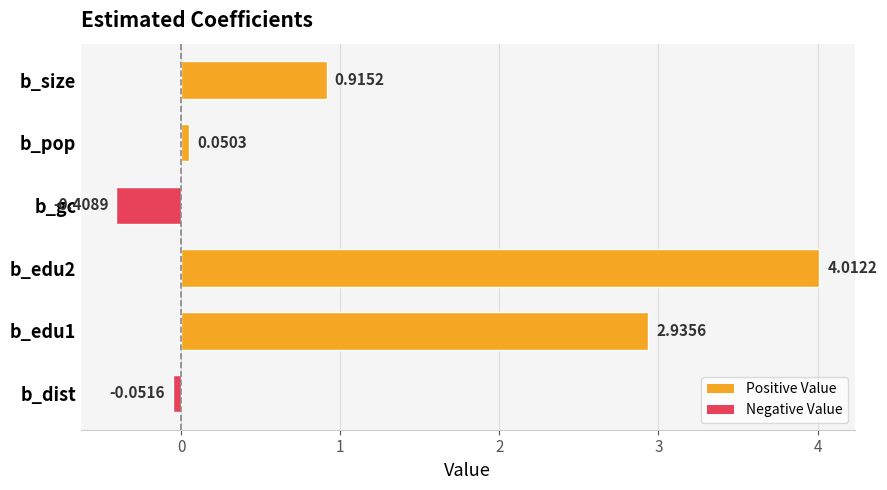

List the labels in order of value, largest first.

b_edu2, b_edu1, b_size, b_pop, b_dist, b_gc